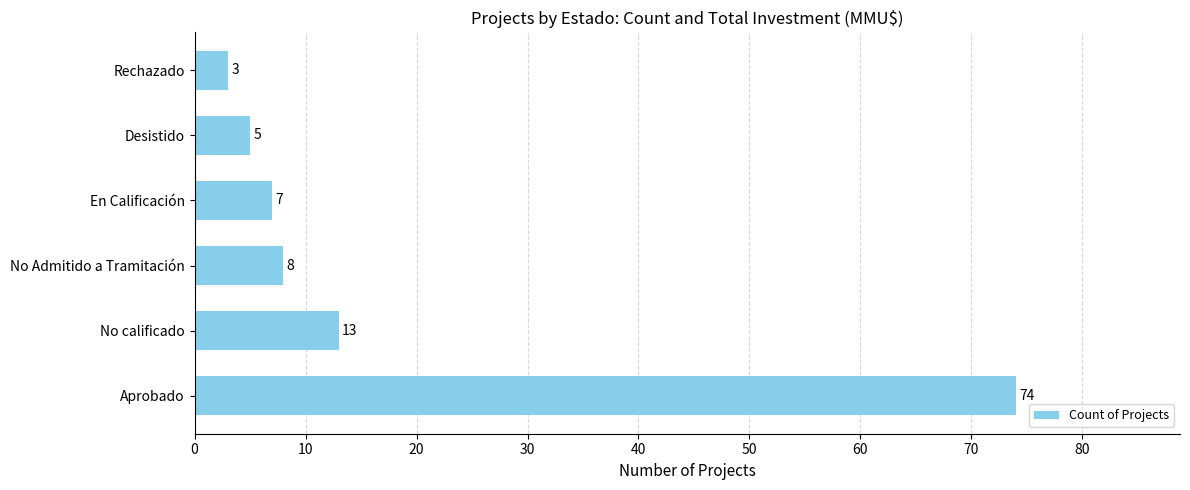

List the labels in order of value, smallest first.

Rechazado, Desistido, En Calificación, No Admitido a Tramitación, No calificado, Aprobado